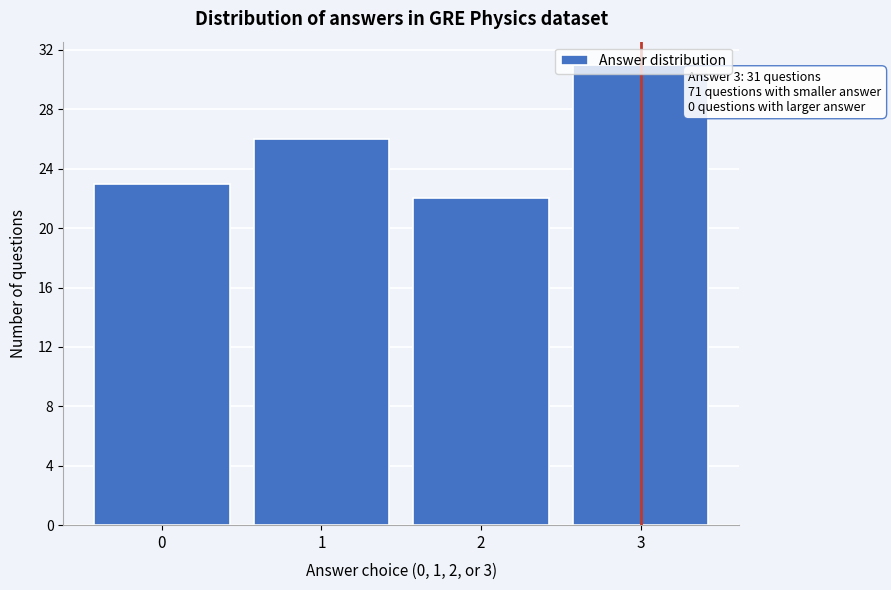

Between 0 and 3, which is larger?

3